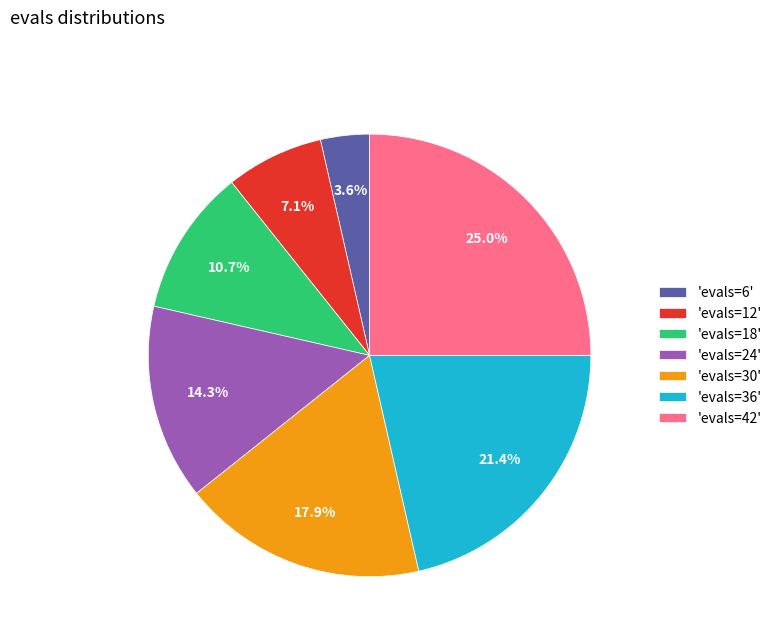

What portion of the pie excludes 'evals=42'?

75.0%